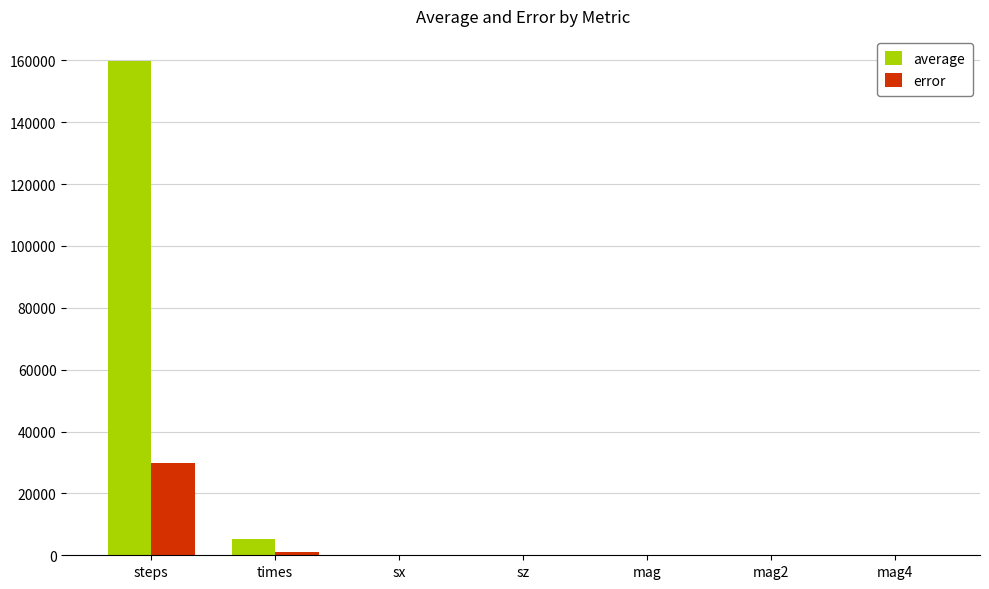

Where is average nearest to the value 79961?

times